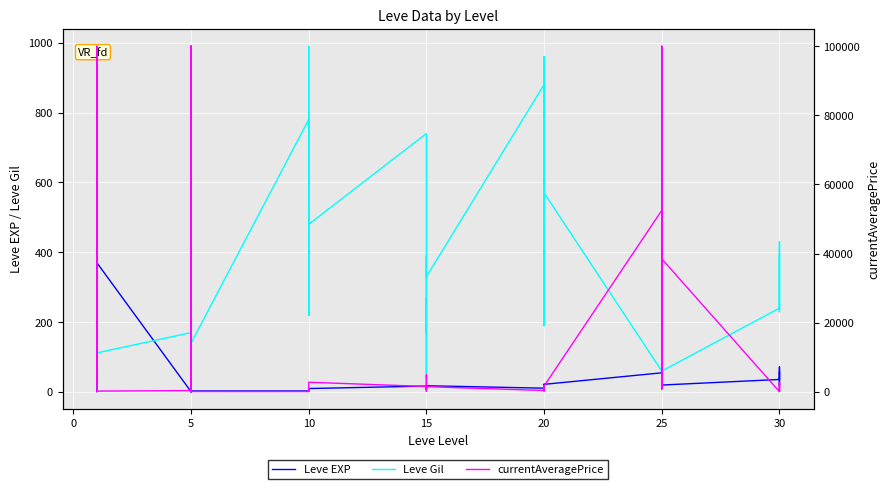

What is the sum of all Leve EXP values?

3413.0